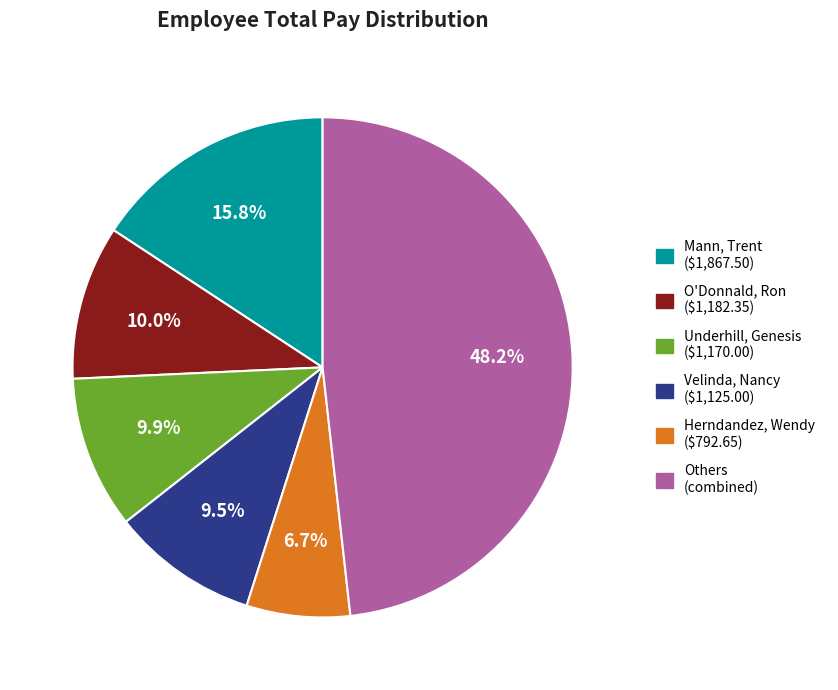

Is there any slice that represents more than half of the pie?

No